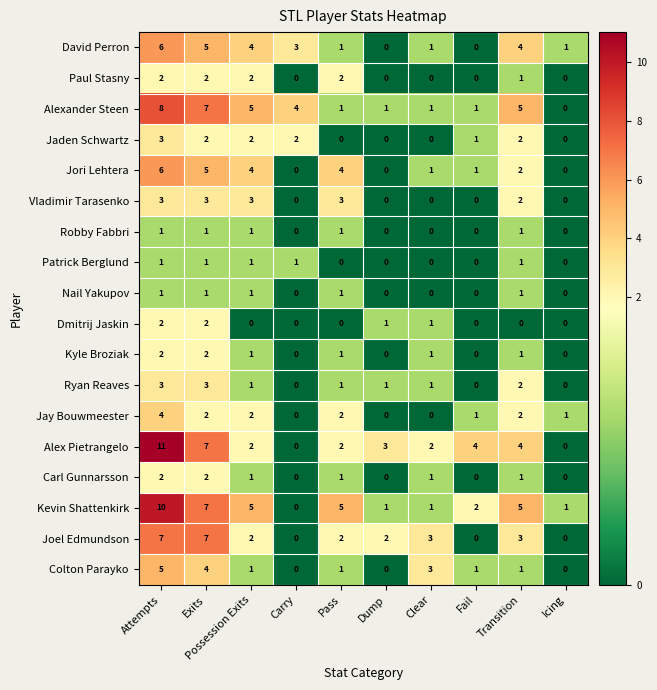

How many distinct data groups are displayed?

18